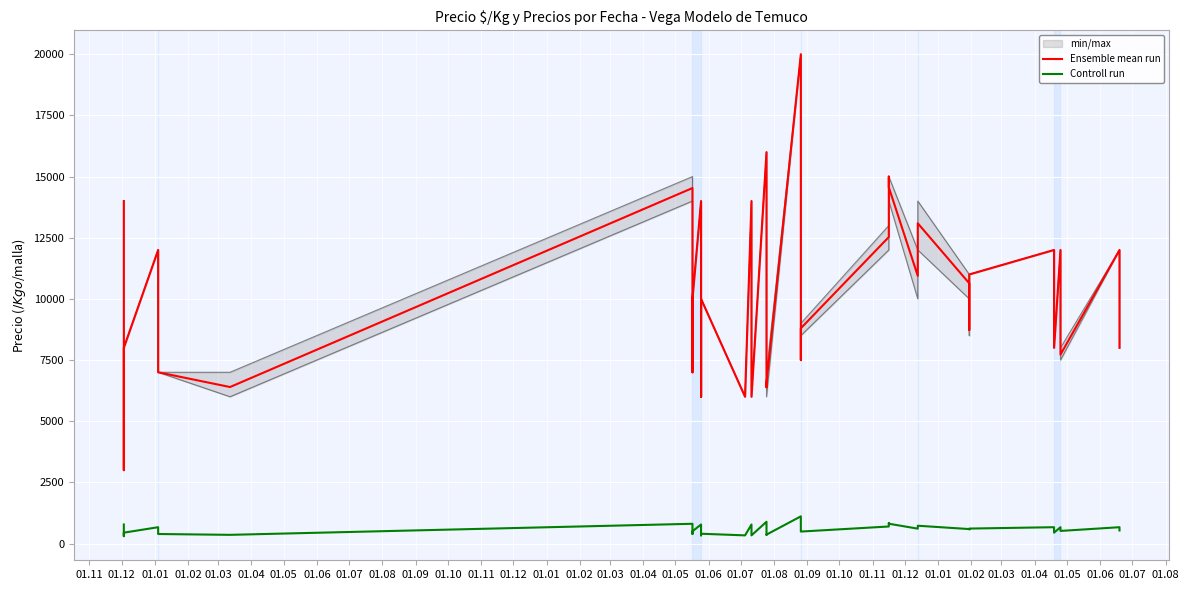

Reading right to left, list all the values displayed in this chart.

Ensemble mean run: 8000	12000	7722	12000	8000	12000	11000	8727	10636	13091	10941	14562	15000	12529	8800	7500	20000	6556	6385	14000	16000	6000	6000	14000	6000	10000	6000	7000	14000	10000	7000	14532	6397	7000	8000	12000	8000	8000	3000	14000
Controll run: 533	667	515	667	444	667	611	582	591	727	608	809	833	696	489	500	1111	364	355	778	889	333	333	778	333	400	333	389	778	500	389	807	355	389	444	667	444	444	300	778